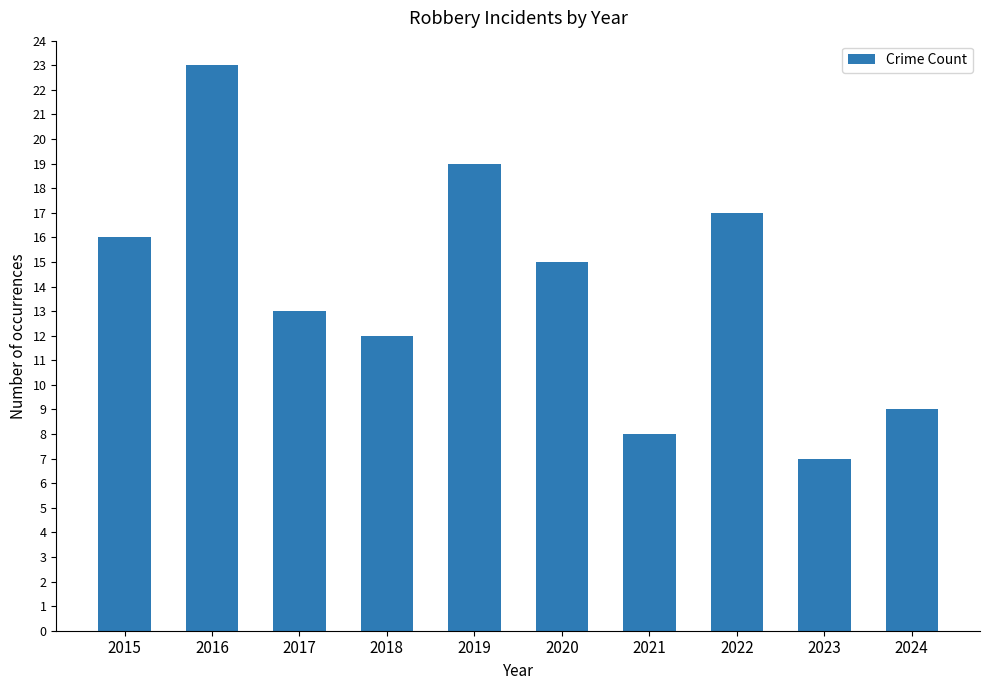

How many bars are there in total?

10